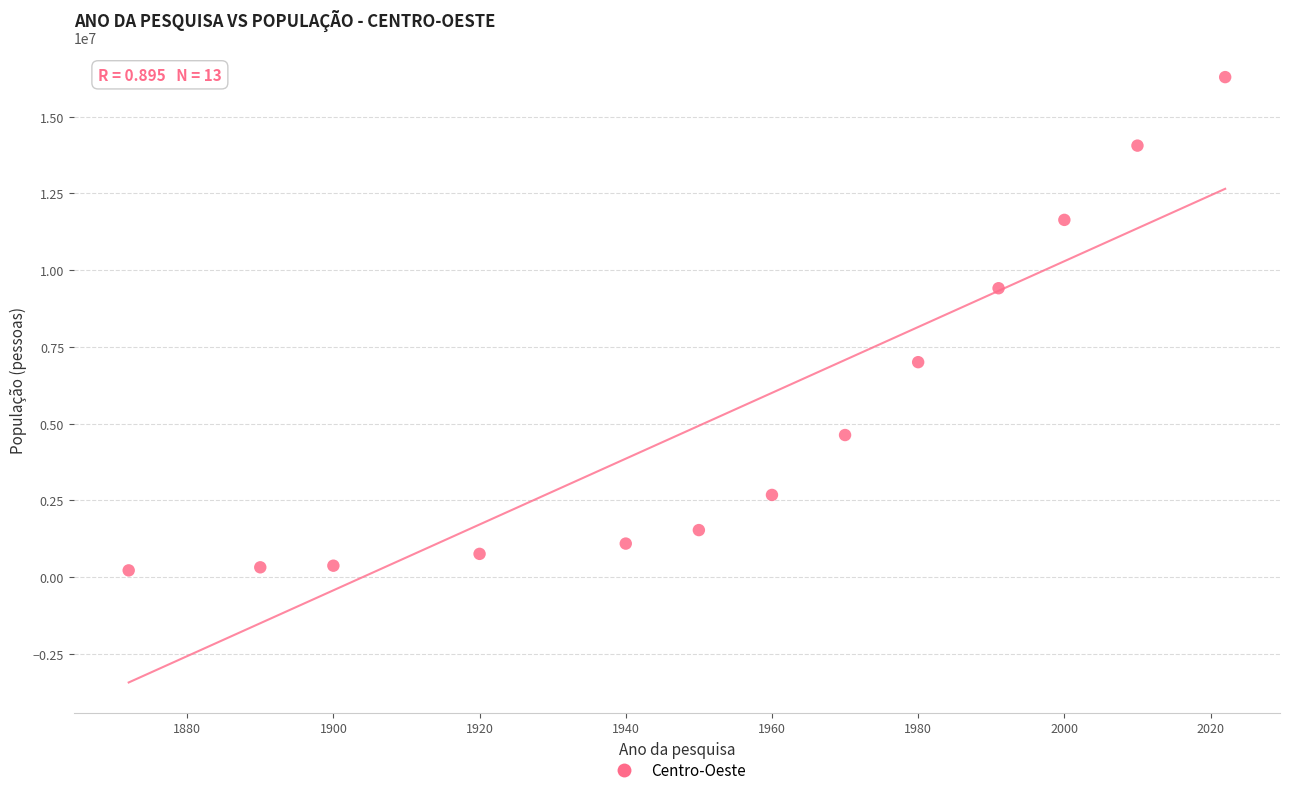

What is the range of X values (max minus min)?

150